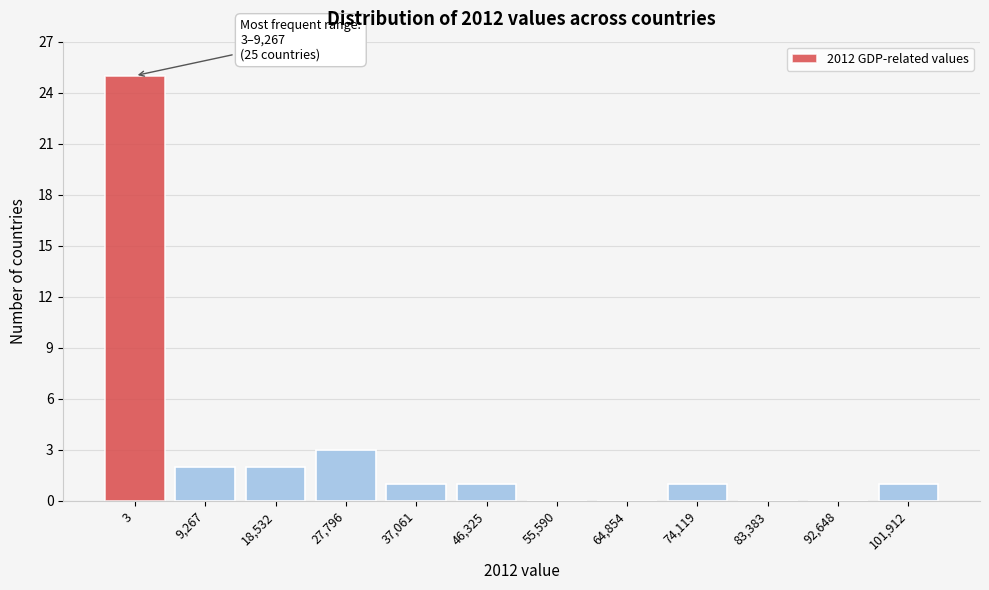

Reading left to right, extract all data points from this chart.

3=25	9,267=2	18,532=2	27,796=3	37,061=1	46,325=1	55,590=0	64,854=0	74,119=1	83,383=0	92,648=0	101,912=1